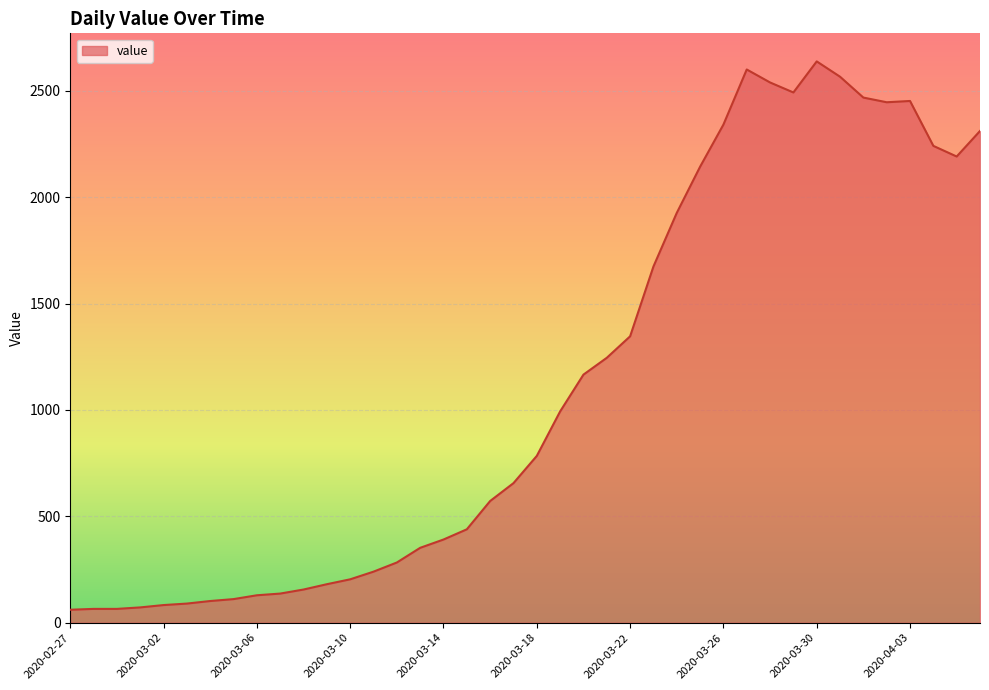

What is the sum of all values?

44951